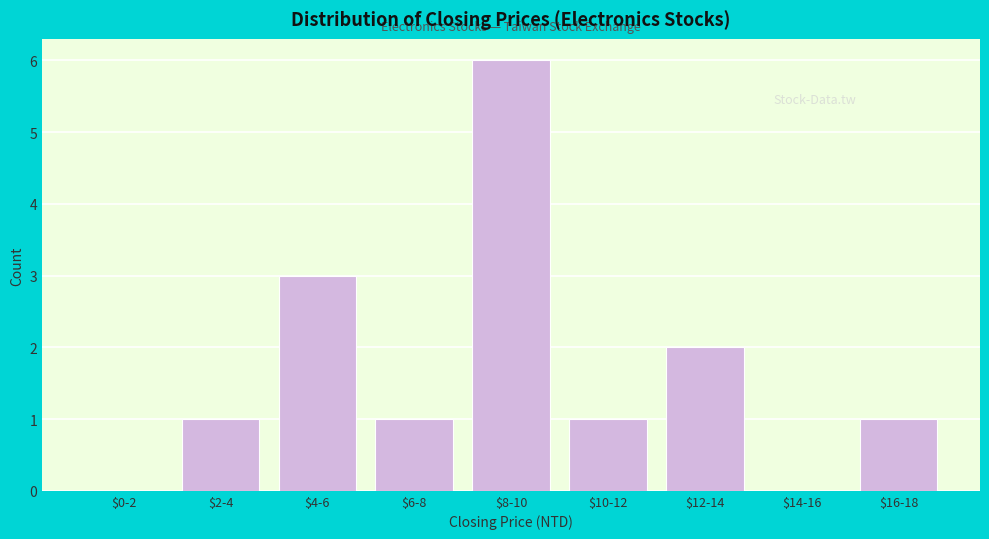

What is the maximum value shown in the chart?

6